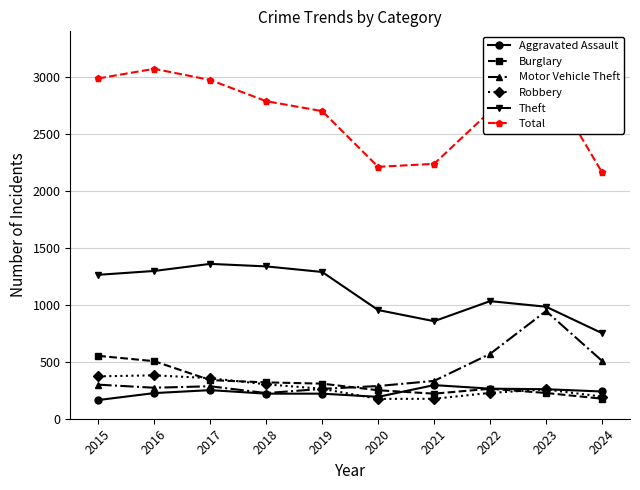

Which series has the largest total across all categories?

Total